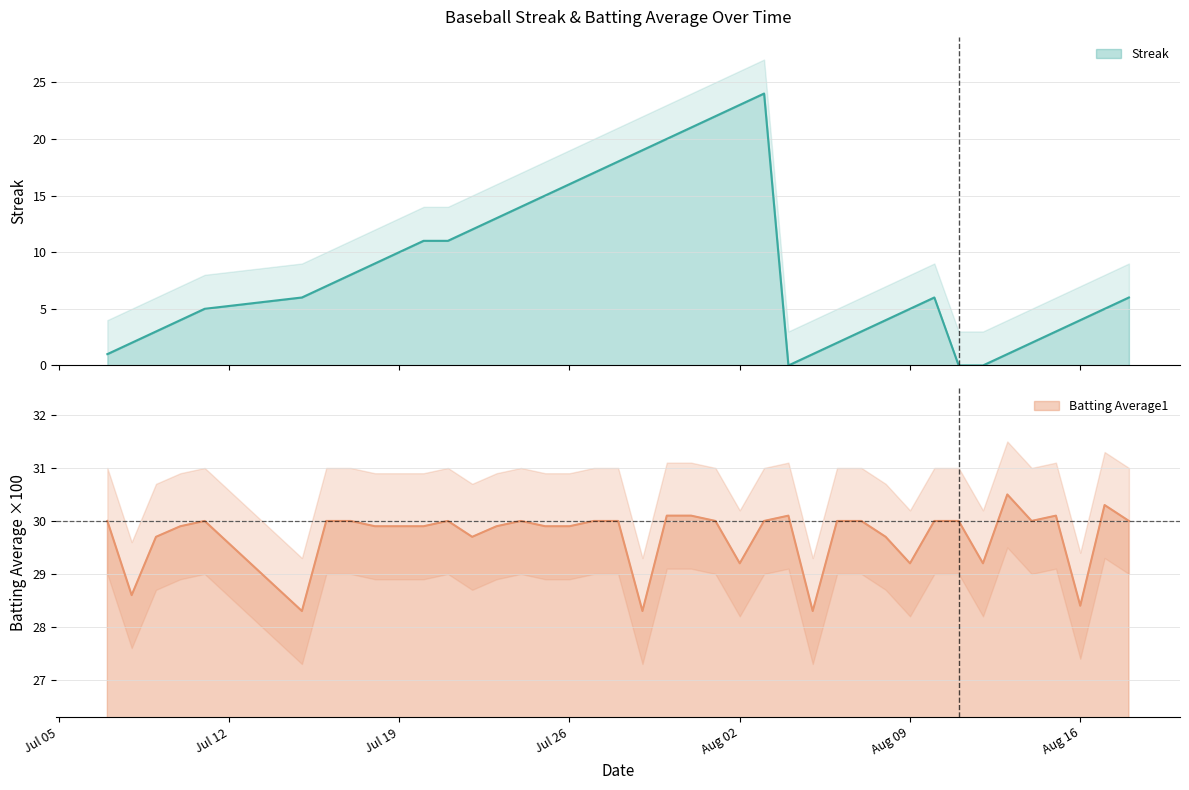

What is the average value of the Batting Average1 series?

29.7